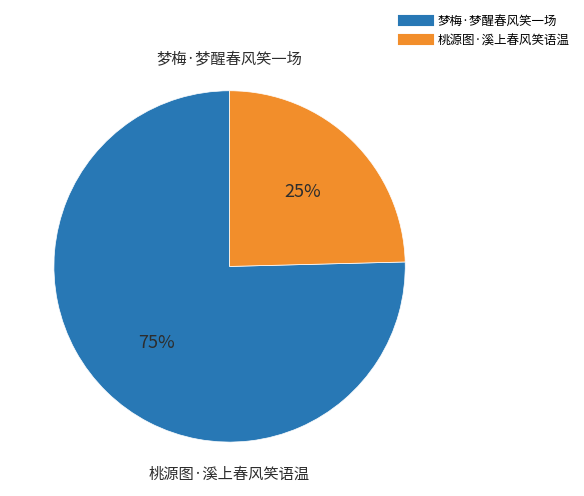

Which slice represents more than half of the pie?

梦梅·梦醒春风笑一场